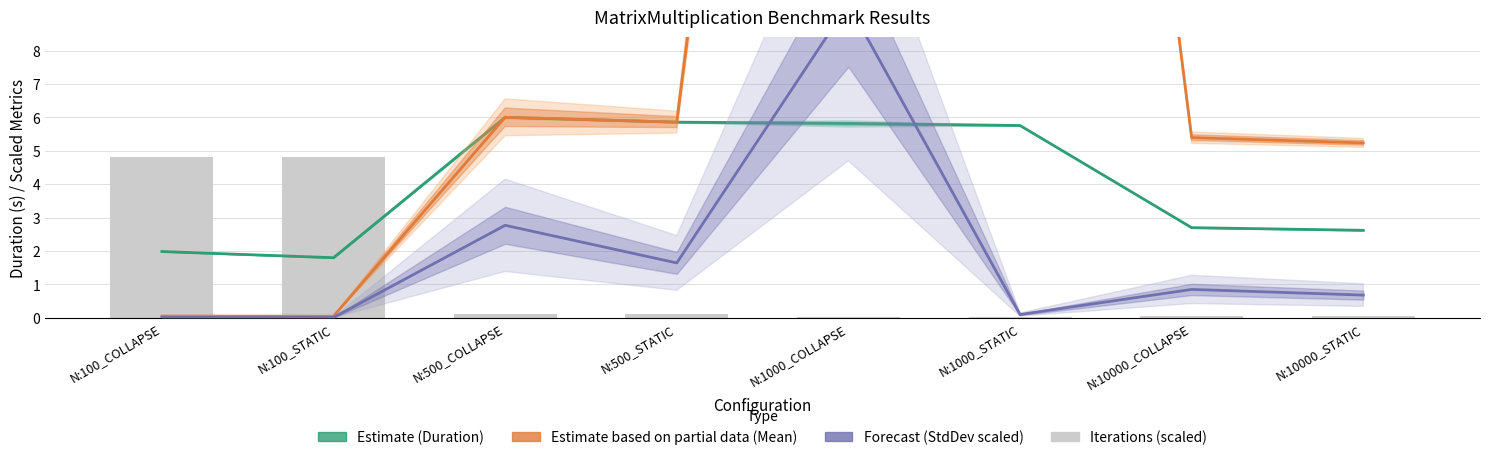

What is the label of the 7th bar from the left?

N:10000_COLLAPSE